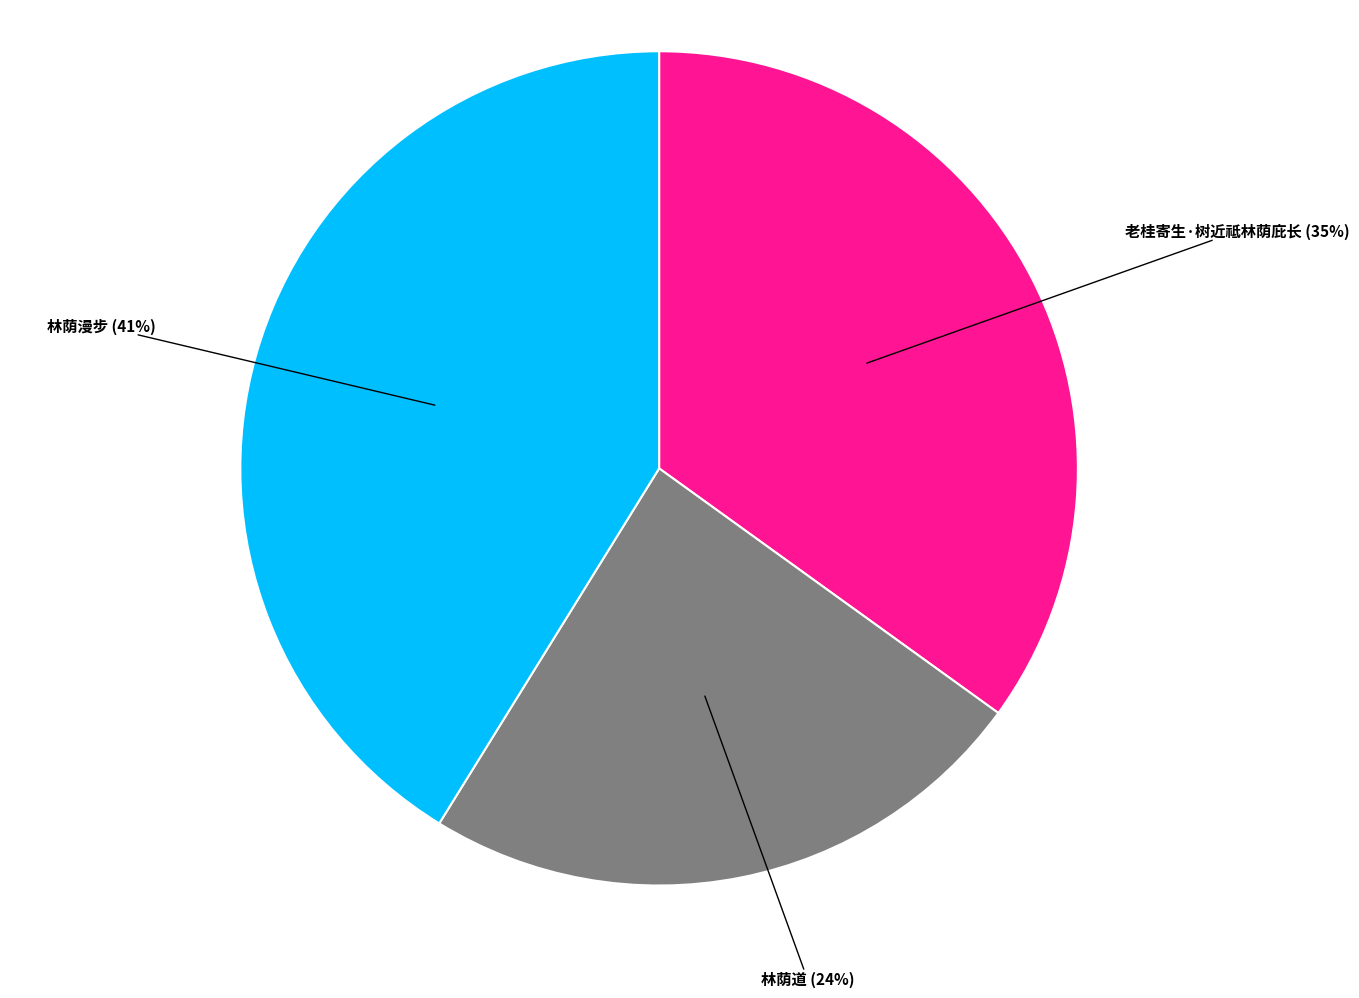

To the nearest percent, what portion does 林荫道 represent?

24%